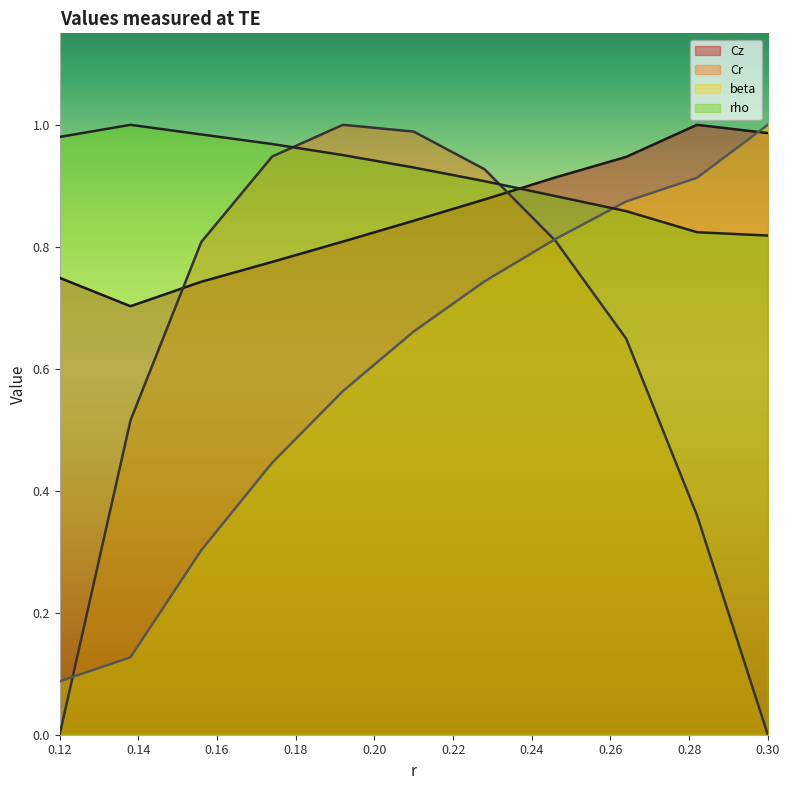

What are all the series names shown in the legend?

Cz, Cr, beta, rho